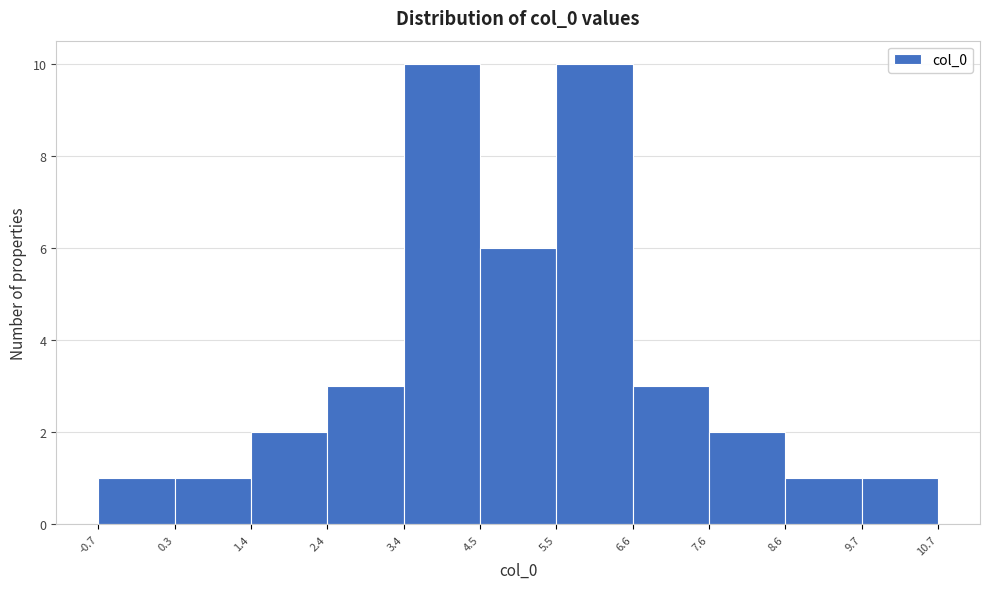

How tall is the bar that spans 0.3 to 1.4 on the x-axis? The values are not printed on the chart, so give them approximately, as read against the axis.

1